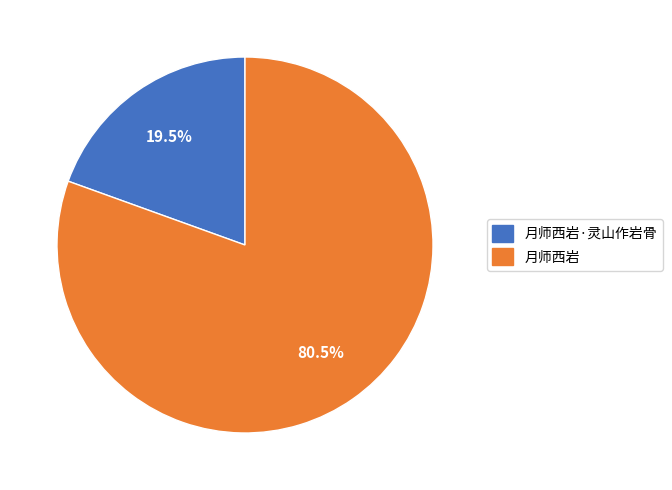

Is there any slice that represents more than half of the pie?

Yes